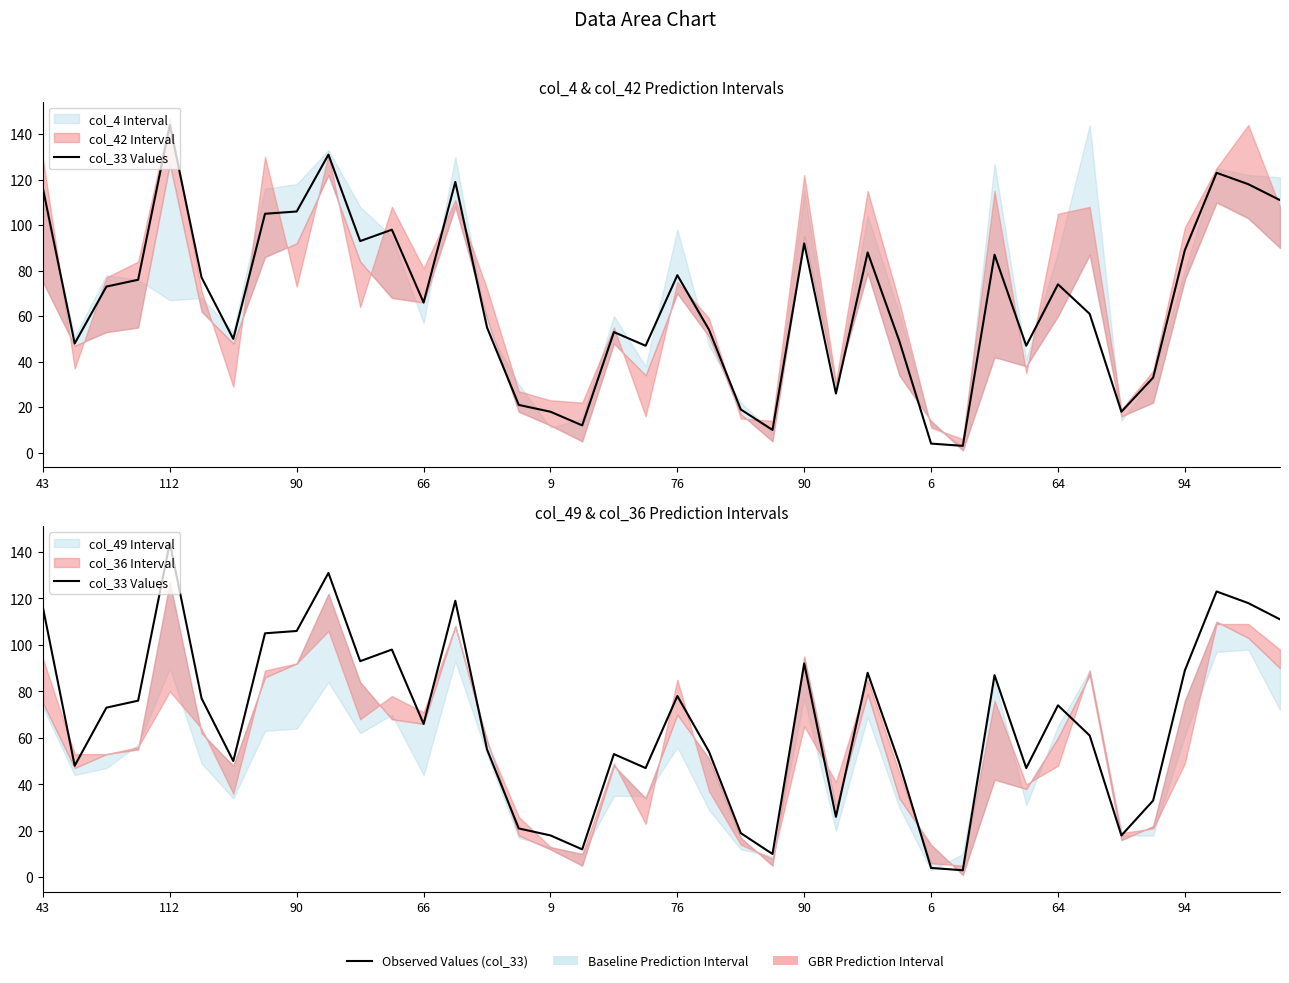

Does the chart have visible grid lines?

No